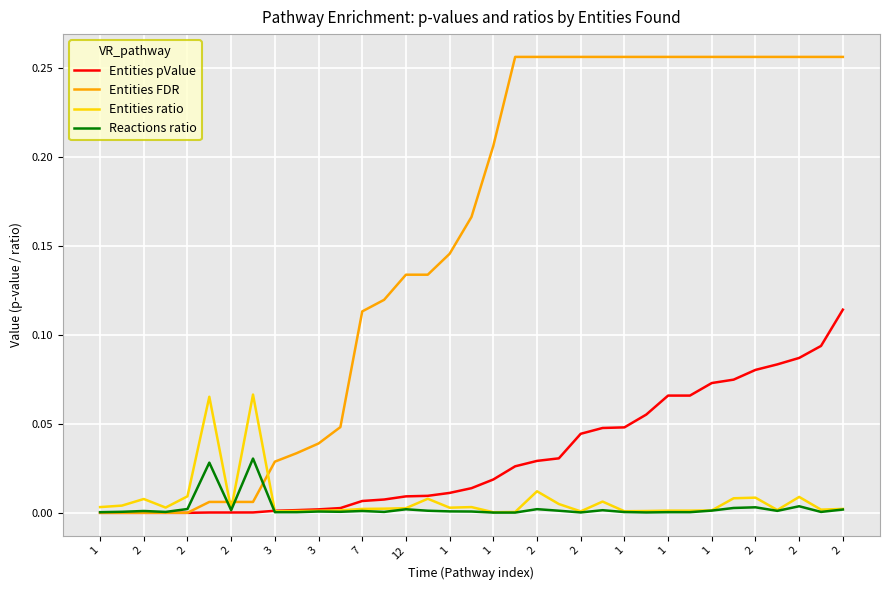

List the series in order of their peak value, lowest first.

Reactions ratio, Entities ratio, Entities pValue, Entities FDR